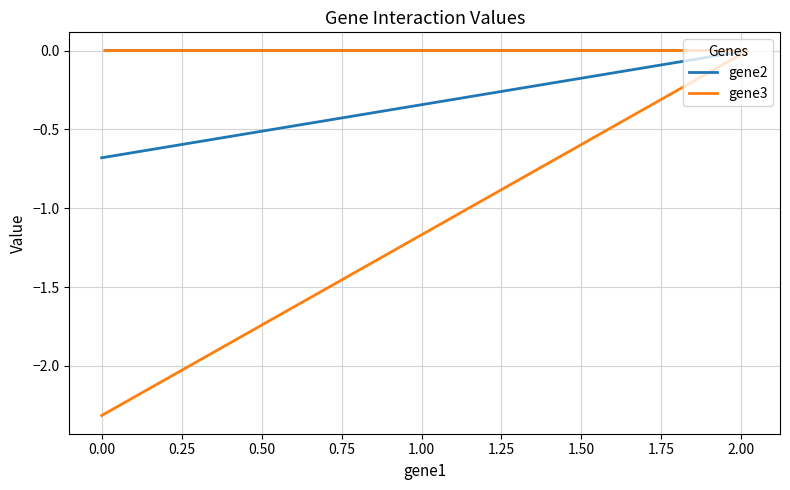

Count the gene3 values in the range -2 to 0.

2